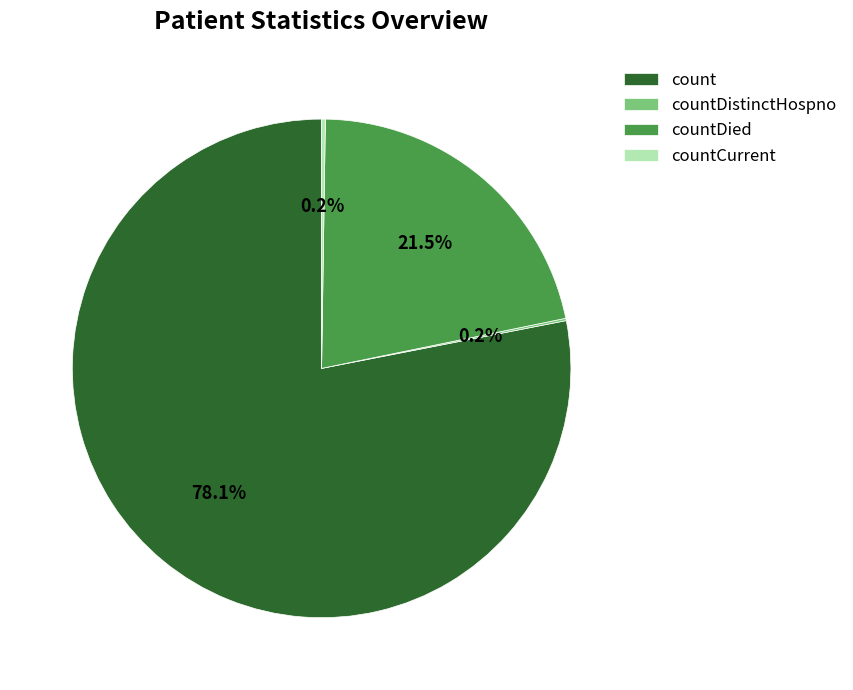

Do count and countDied together represent more than half of the pie?

Yes